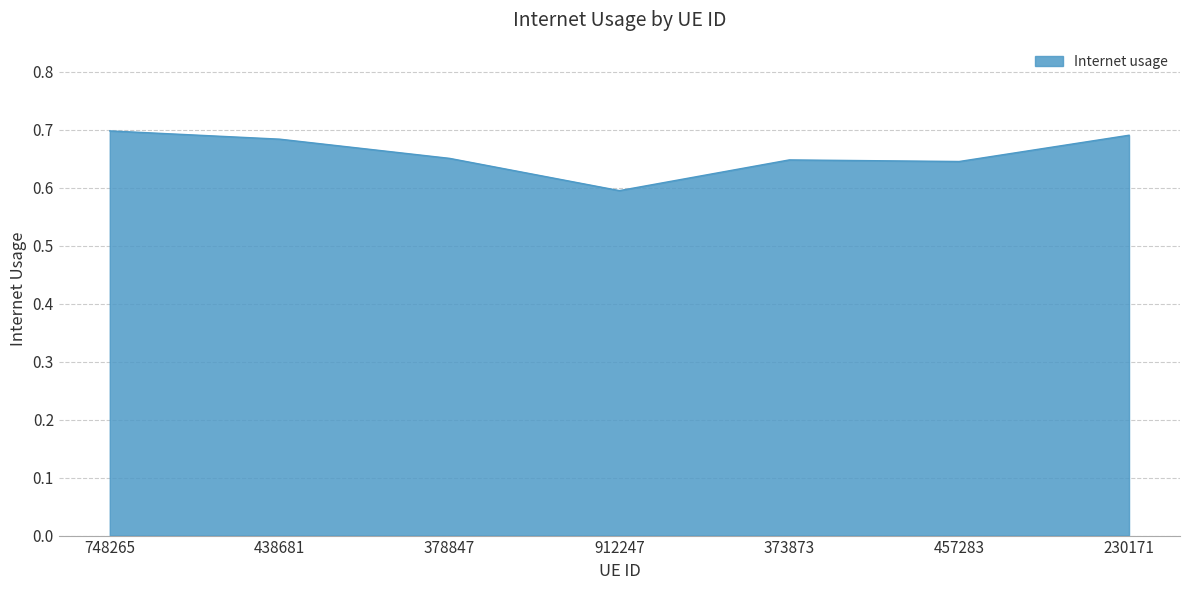

Does the chart display data point markers on the line(s)?

No